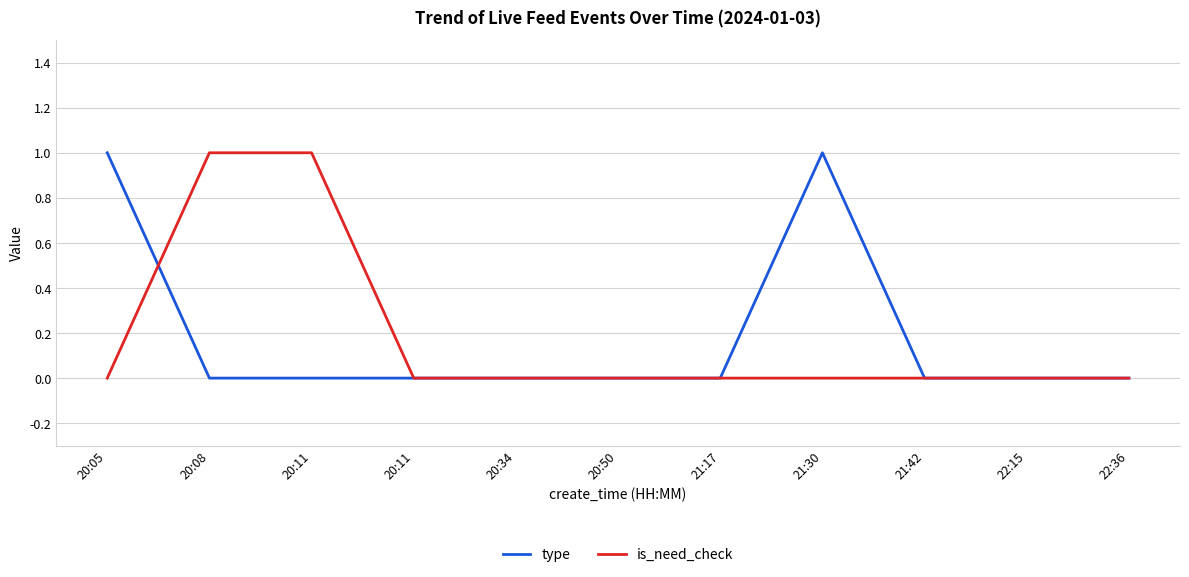

Does the chart have visible grid lines?

Yes